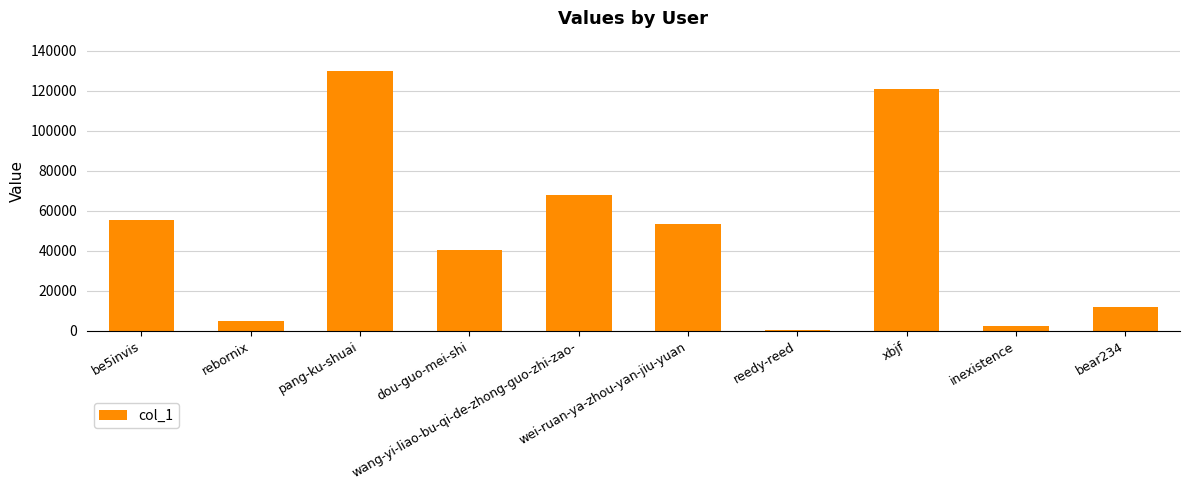

Reading left to right, transcribe all the data shown in this chart.

be5invis=55165	rebornix=4679	pang-ku-shuai=129659	dou-guo-mei-shi=40484	wang-yi-liao-bu-qi-de-zhong-guo-zhi-zao-=67711	wei-ruan-ya-zhou-yan-jiu-yuan=53196	reedy-reed=250	xbjf=120686	inexistence=2422	bear234=11612